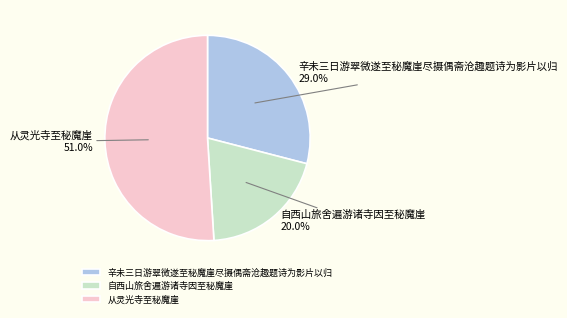

Rank the categories by value from highest to lowest.

从灵光寺至秘魔崖, 辛未三日游翠微遂至秘魔崖尽摄偶斋沧趣题诗为影片以归, 自西山旅舍遍游诸寺因至秘魔崖